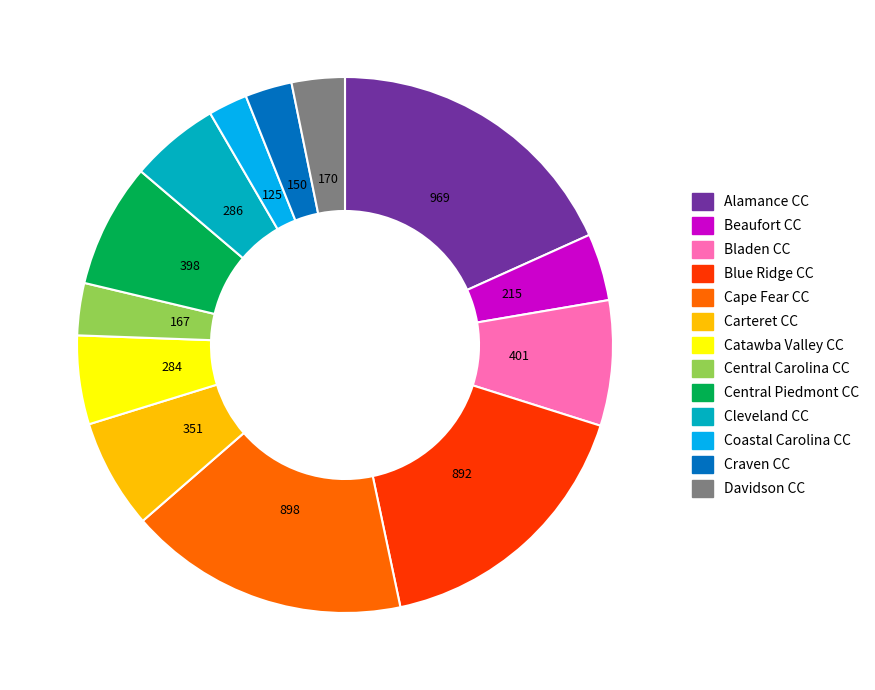

Does any single category account for the majority?

No